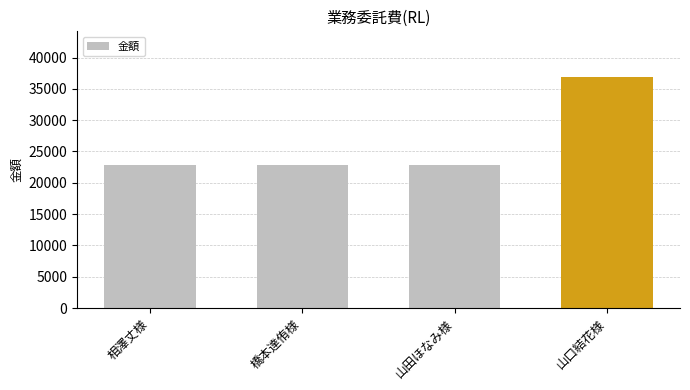

What is the label of the 2nd bar from the right?

山田ほなみ様